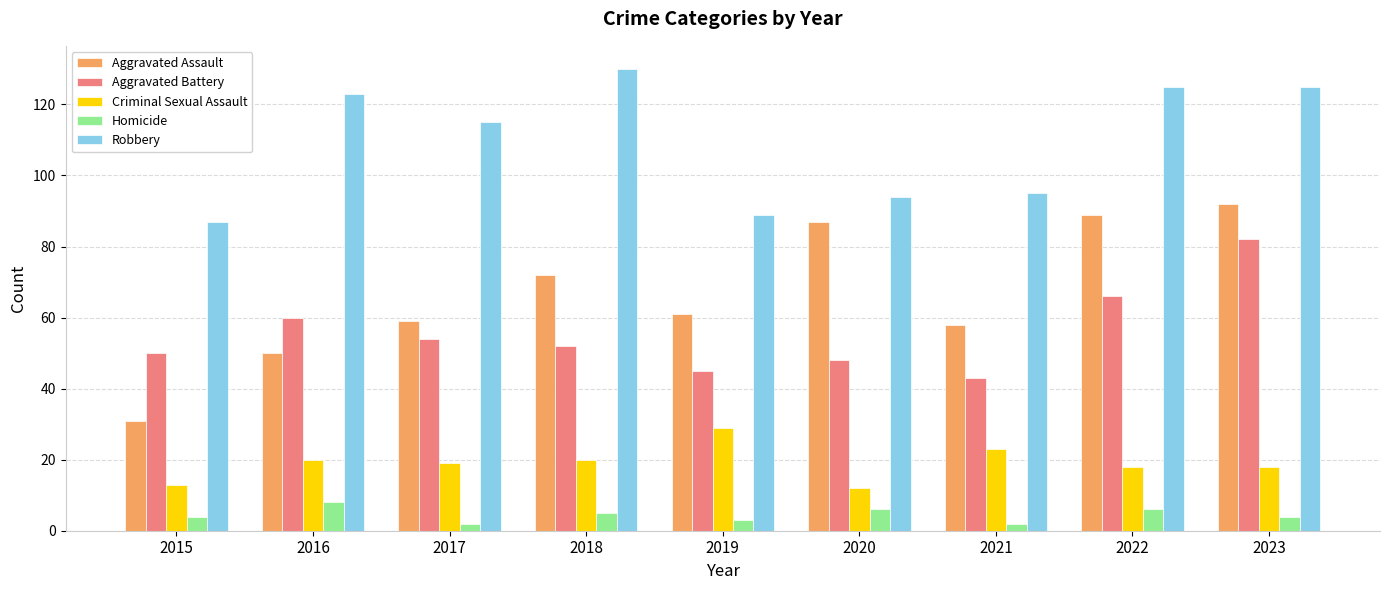

What is the sum of the Aggravated Battery values at 2016 and 2017?

114